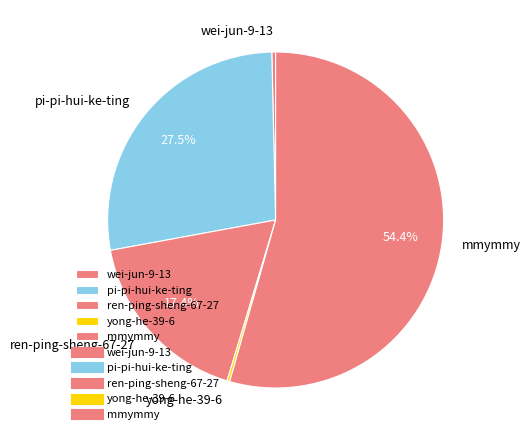

Combined, do pi-pi-hui-ke-ting and ren-ping-sheng-67-27 account for over 50%?

No